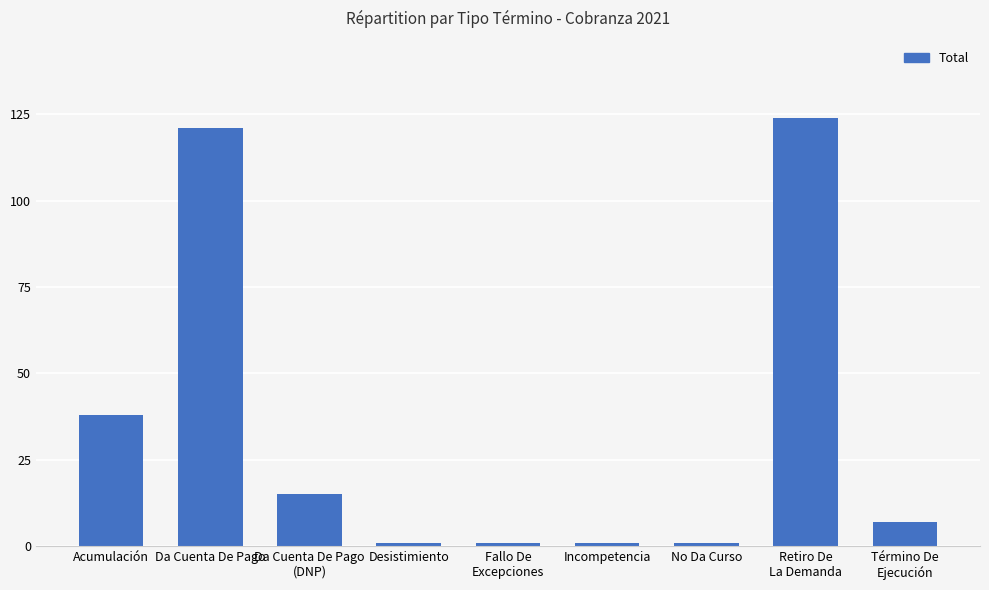

What is the sum of all values?

309